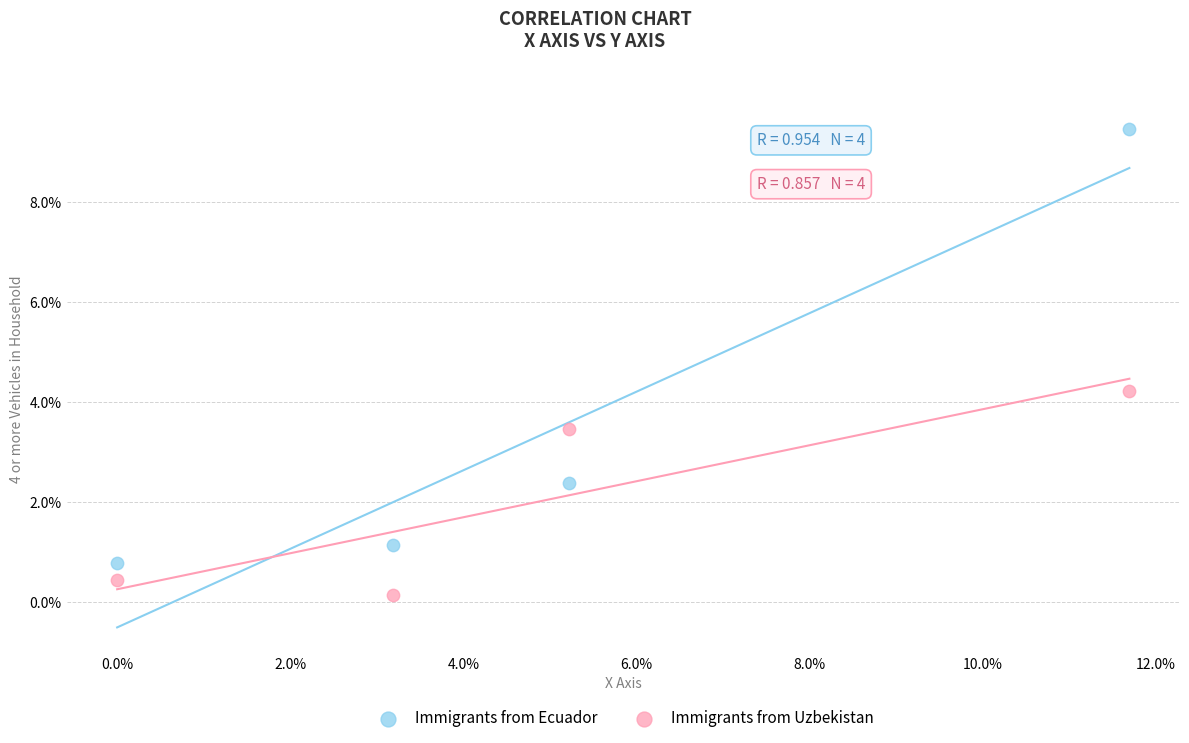

What is the X range (max minus min) for the scatter plot?

11.7